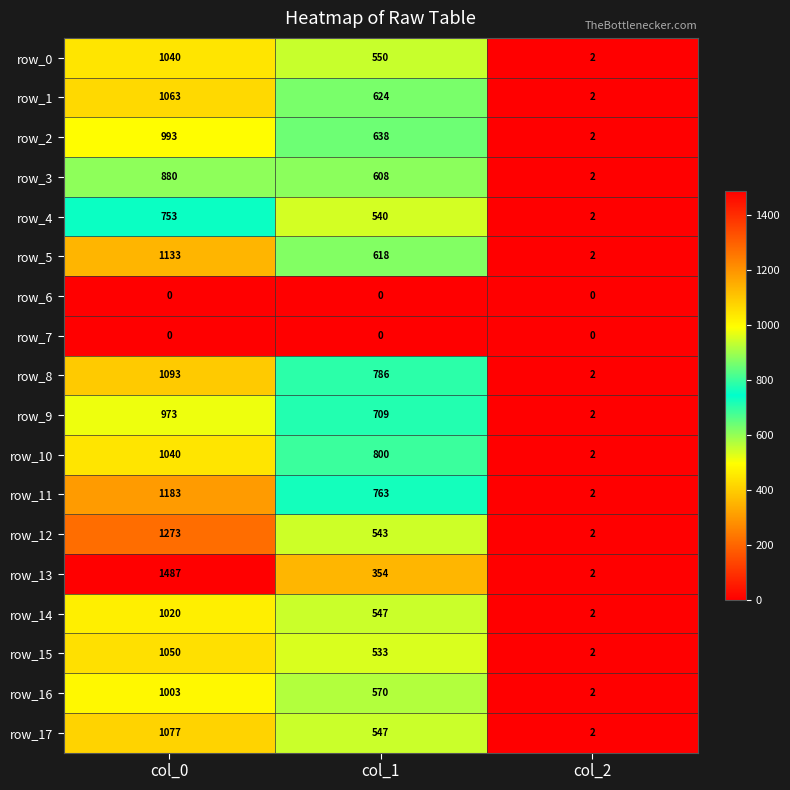

True or false: row_3 has a value of 1523.7 at col_0.

False